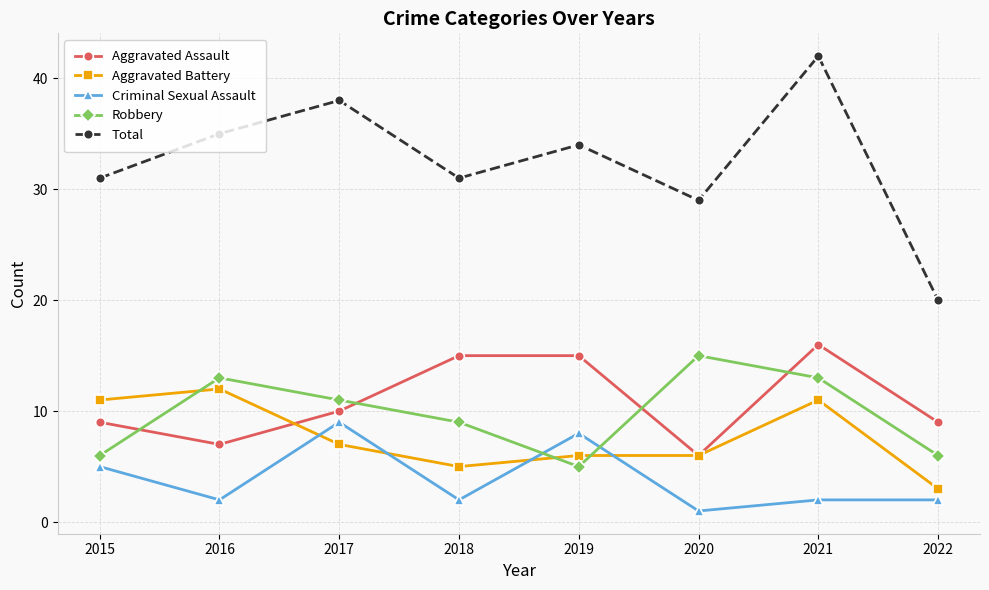

True or false: Total has a value of 54 at 2016.

False